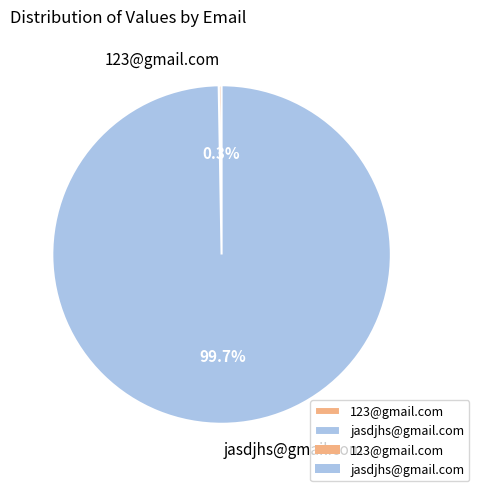

Is there a majority slice in this chart?

Yes